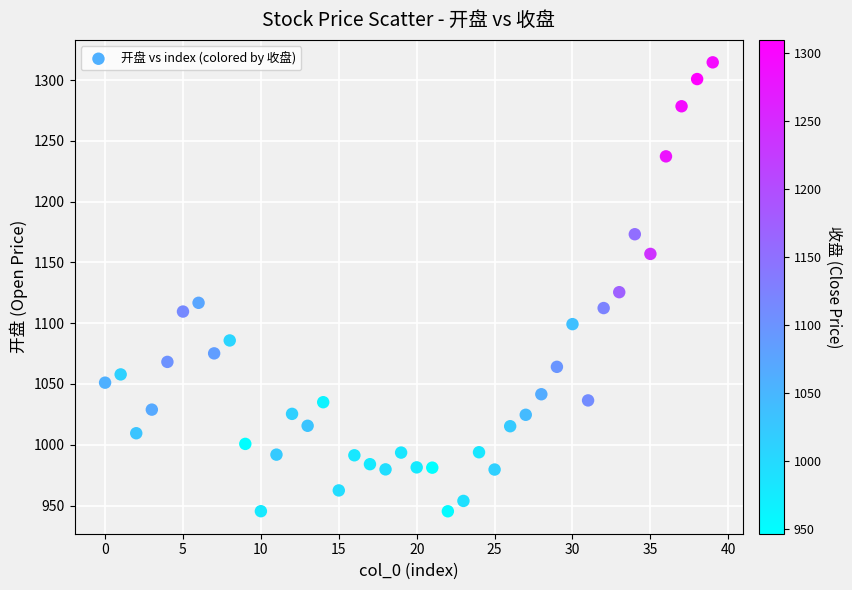

What is the range of Y values (max minus min)?

369.3